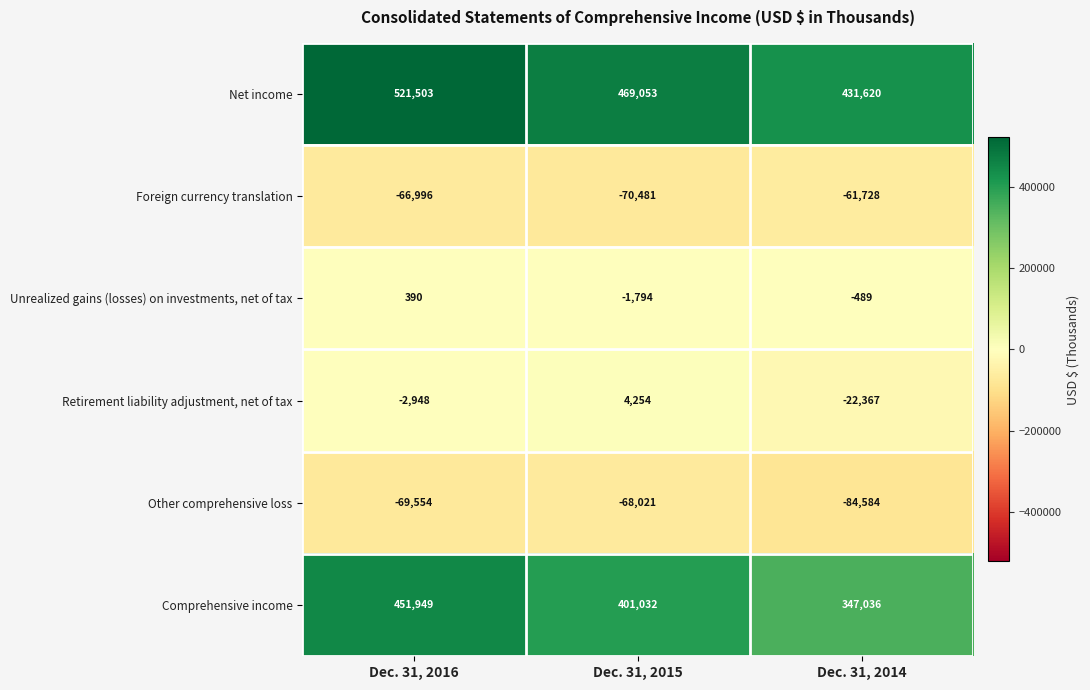

At which label does Retirement liability adjustment, net of tax reach its peak?

Dec. 31, 2015